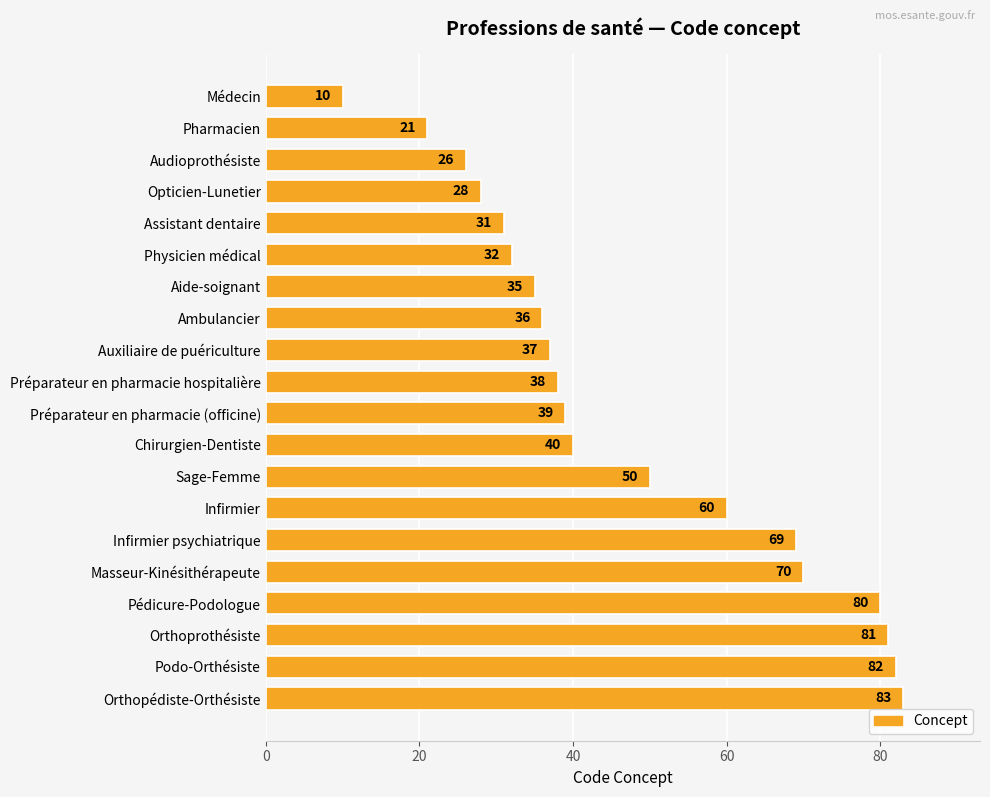

What is the average value?

47